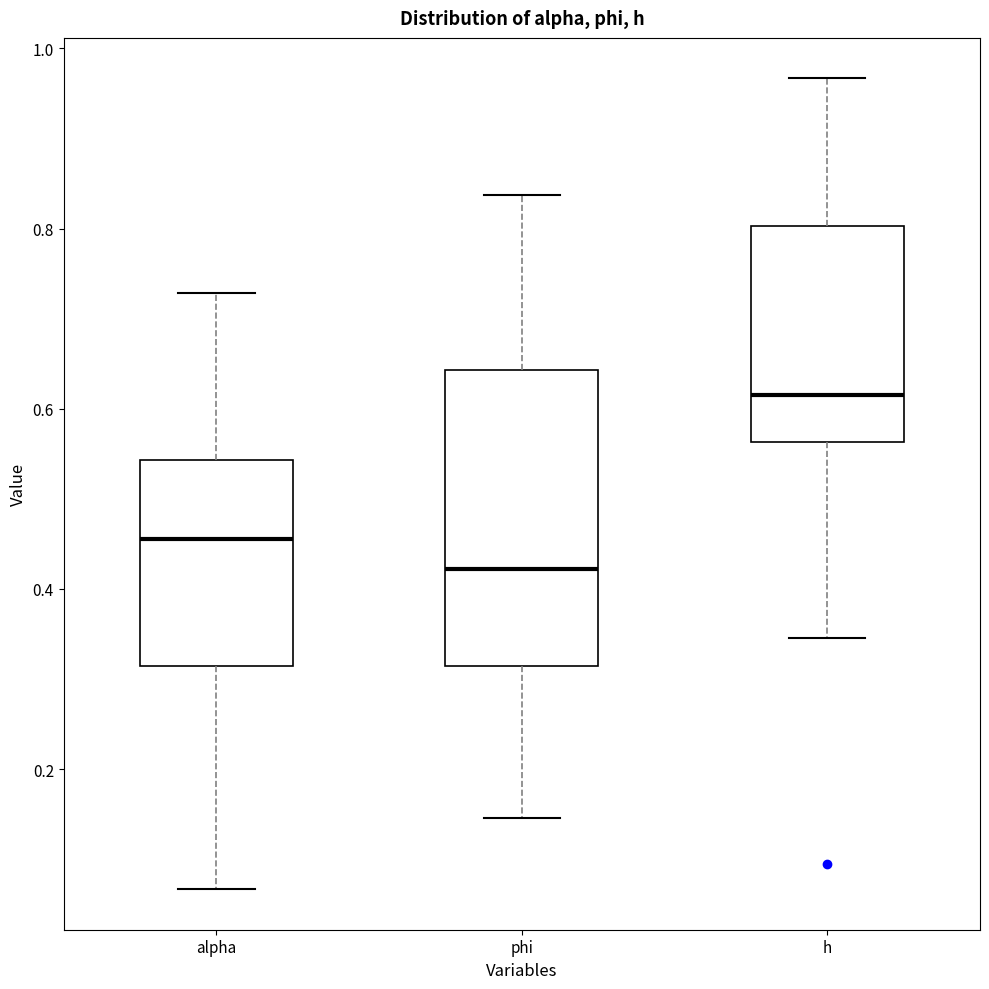

Reading left to right, transcribe this box plot: for each box, give where its median line is, the range the box spans, and where its two whiskers end, as read against the y-axis. The values are not printed on the chart, so give them approximately, as read against the axis.

alpha: median 0.46, box 0.32 to 0.54, whiskers 0.06 to 0.72
phi: median 0.42, box 0.32 to 0.64, whiskers 0.14 to 0.84
h: median 0.62, box 0.56 to 0.80, whiskers 0.34 to 0.96